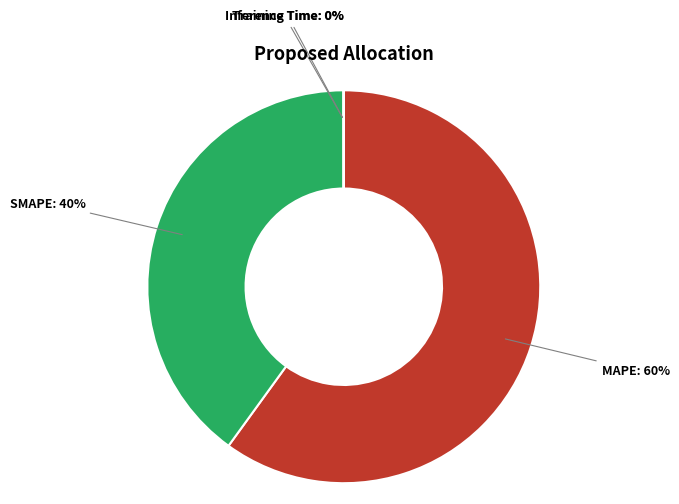

Does any single category account for the majority?

Yes